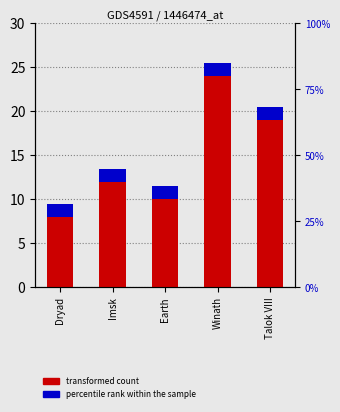

What are all the series names shown in the legend?

transformed count, percentile rank within the sample